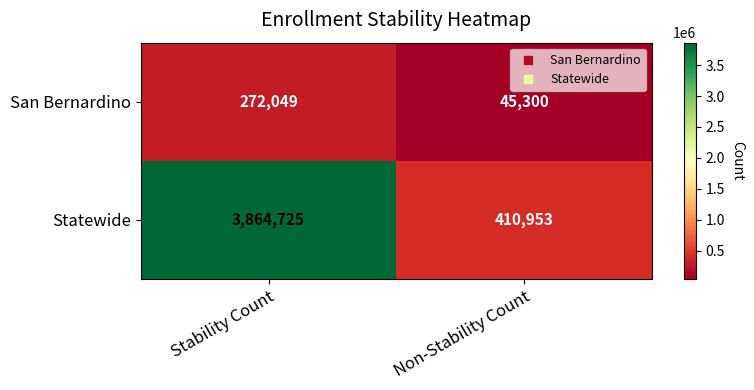

Count the number of categories in the chart.

2